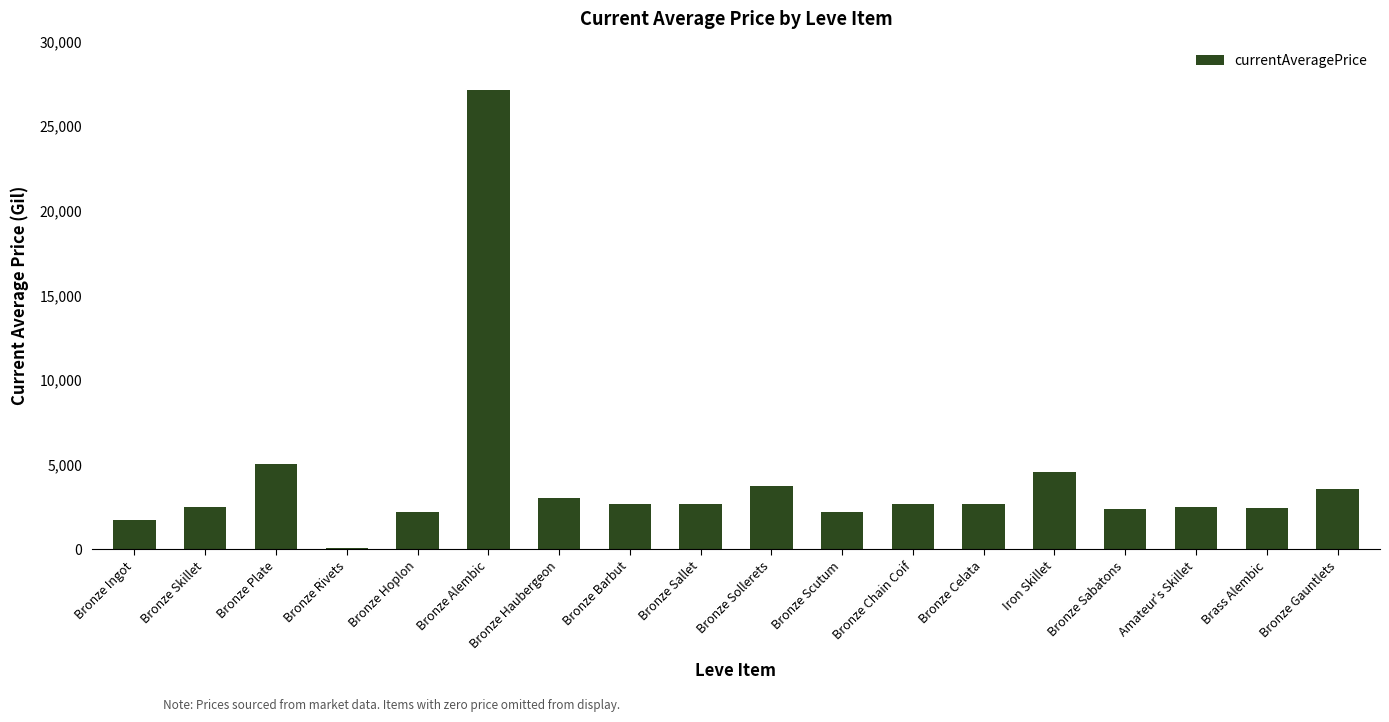

What is the sum of all values?

73887.5